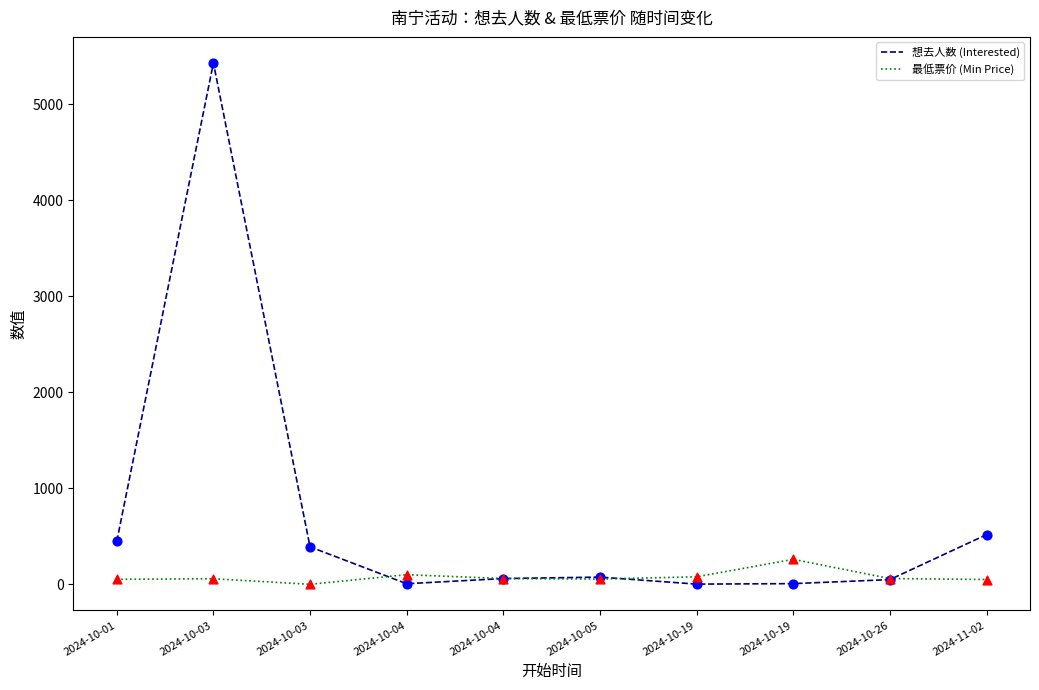

At how many categories does at least one series exceed 1641?

1